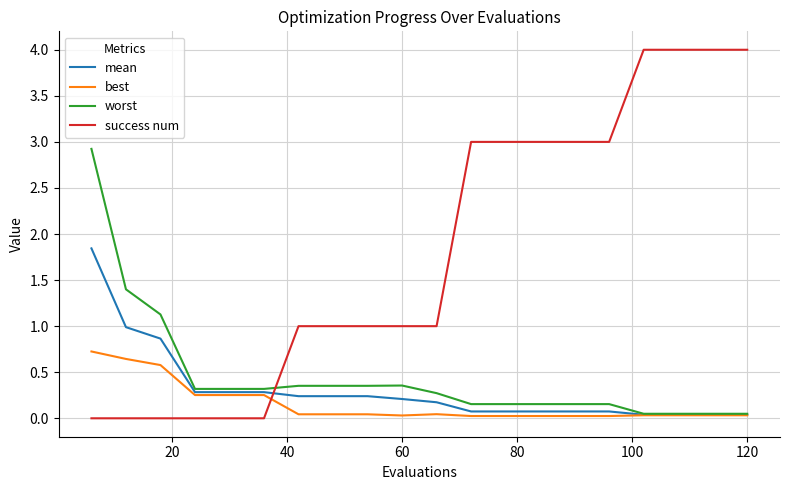

At how many categories does at least one series exceed 0?

20